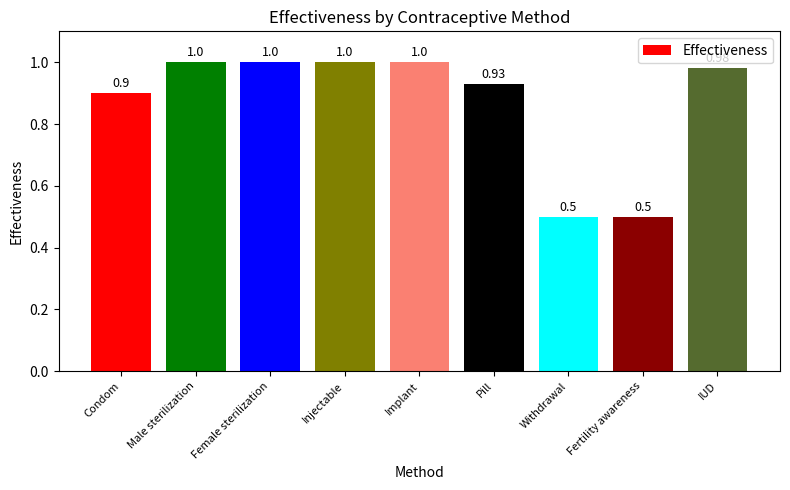

True or false: the data shows 1.4 at Condom.

False